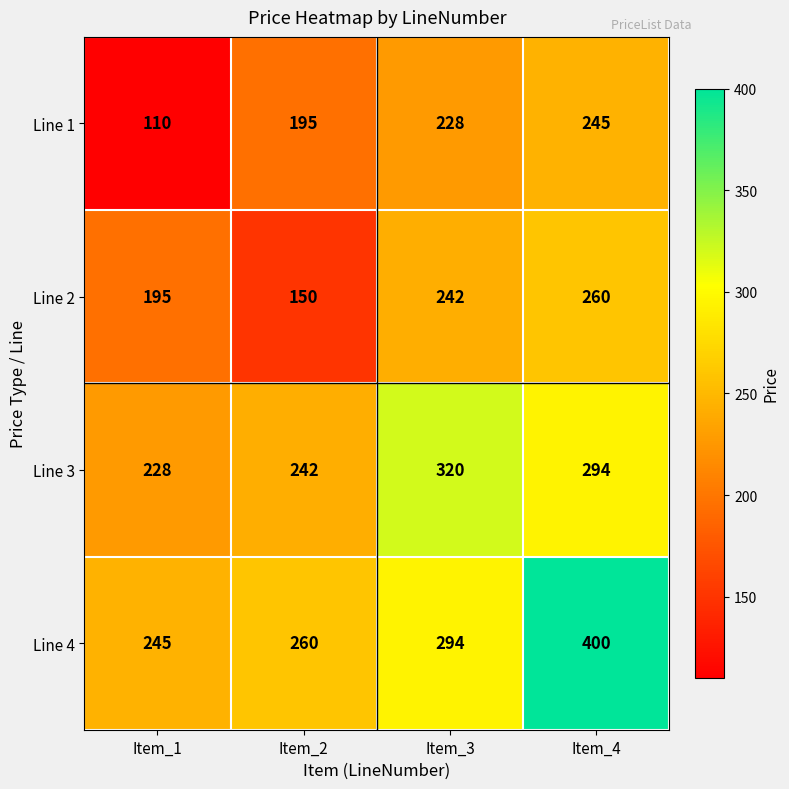

Reading left to right, list all the values displayed in this chart.

Line 1: 110	195	228	245
Line 2: 195	150	242	260
Line 3: 228	242	320	294
Line 4: 245	260	294	400